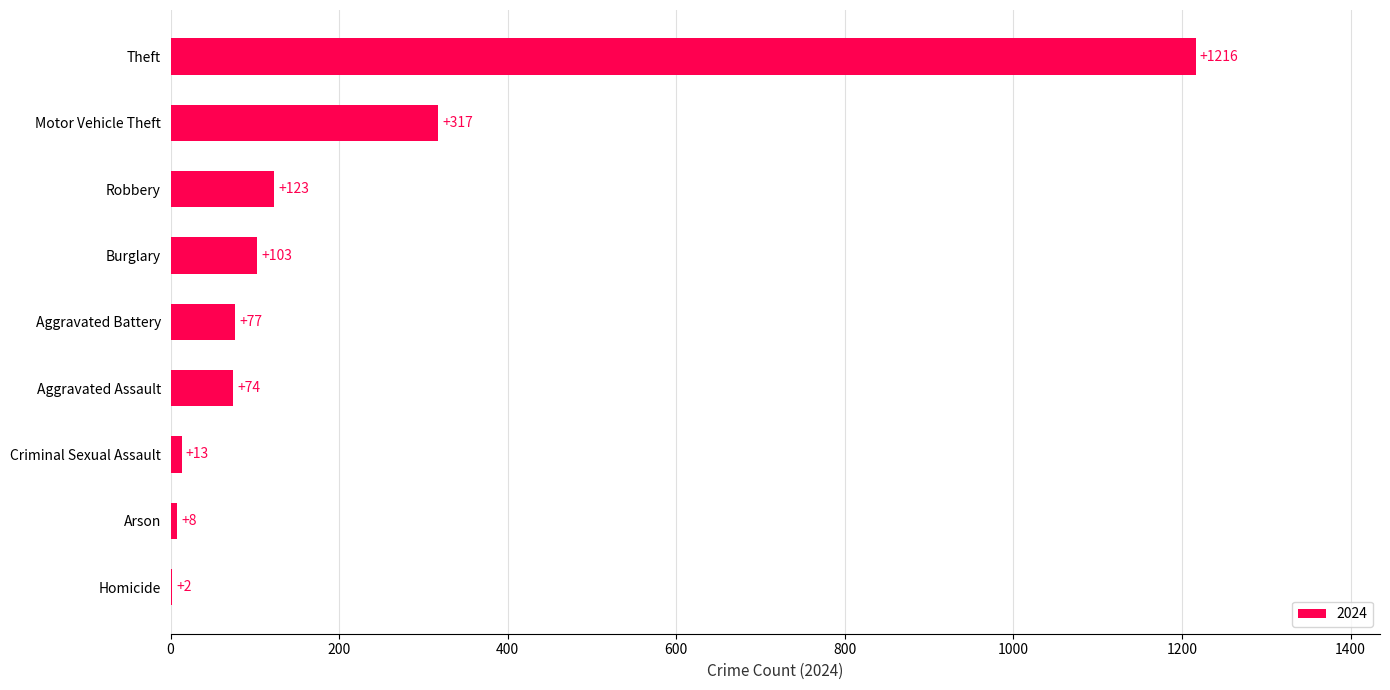

What is the change in value from Homicide to Criminal Sexual Assault?

+11